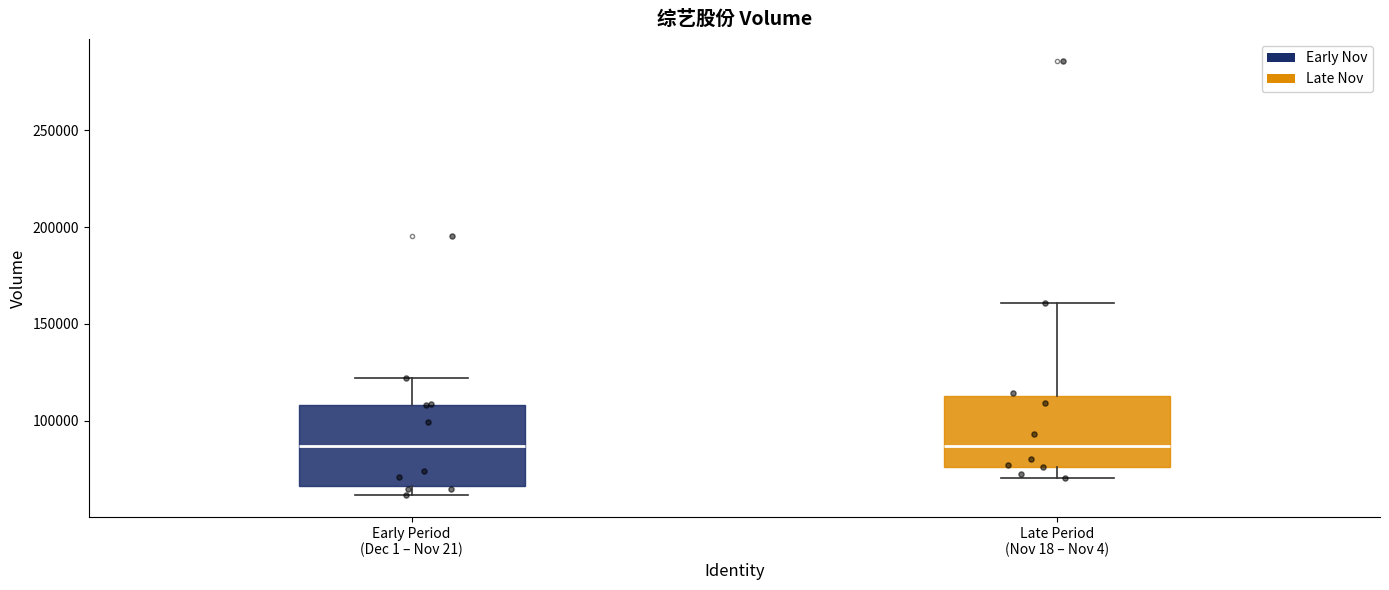

Reading left to right, transcribe this box plot: for each box, give where its median line is, the range the box spans, and where its two whiskers end, as read against the y-axis. The values are not printed on the chart, so give them approximately, as read against the axis.

Early Period (Dec 1 – Nov 21): median 85000, box 65000 to 110000, whiskers 60000 to 120000
Late Period (Nov 18 – Nov 4): median 85000, box 75000 to 115000, whiskers 70000 to 160000